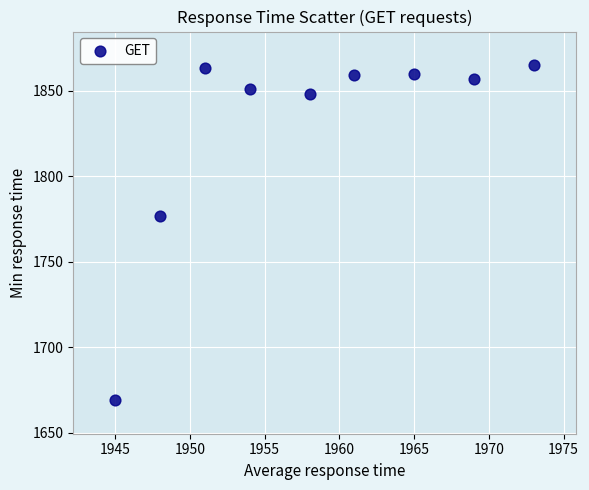

What Y value in the scatter plot is closest to 1767?

1777